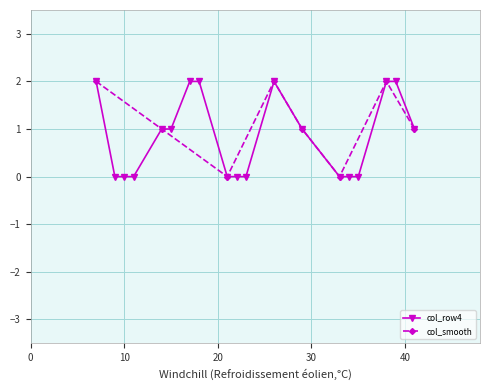

True or false: col_row4 has more than 0 interior local peaks.

True